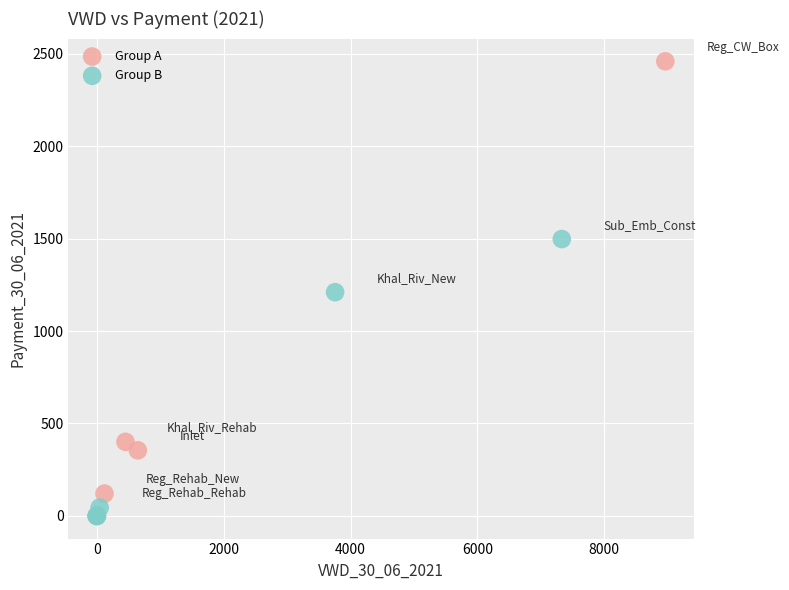

Which series contains the highest Y value?

Group A